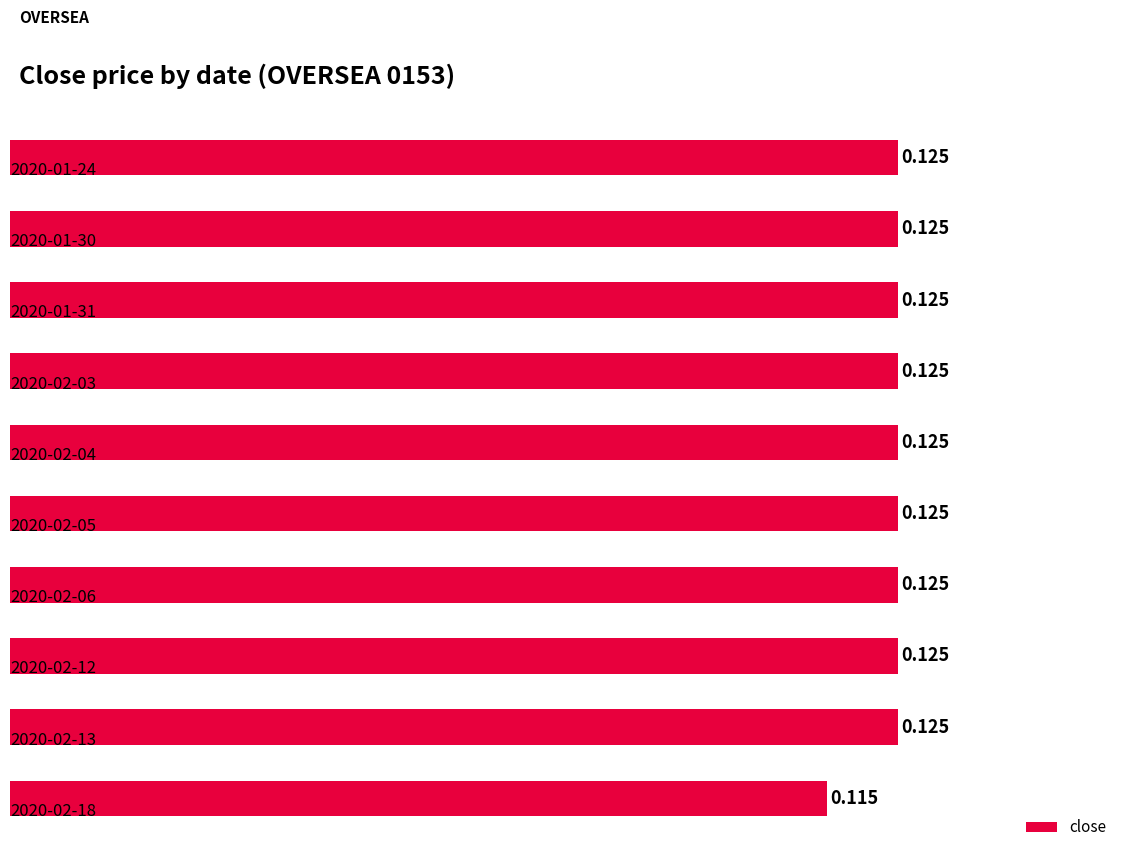

How many data points does each series have?

10